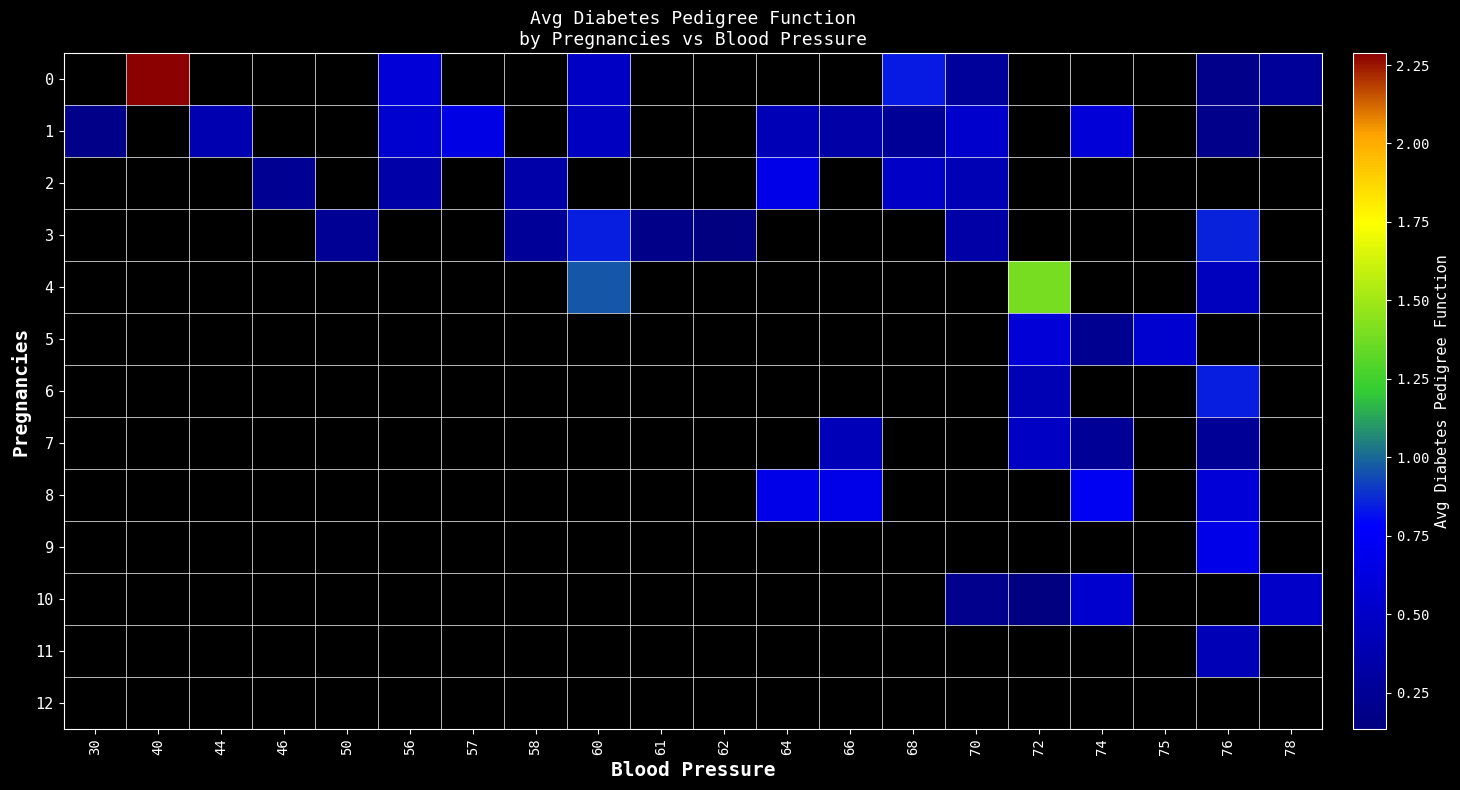

At which label does 3 first exceed 0?

50